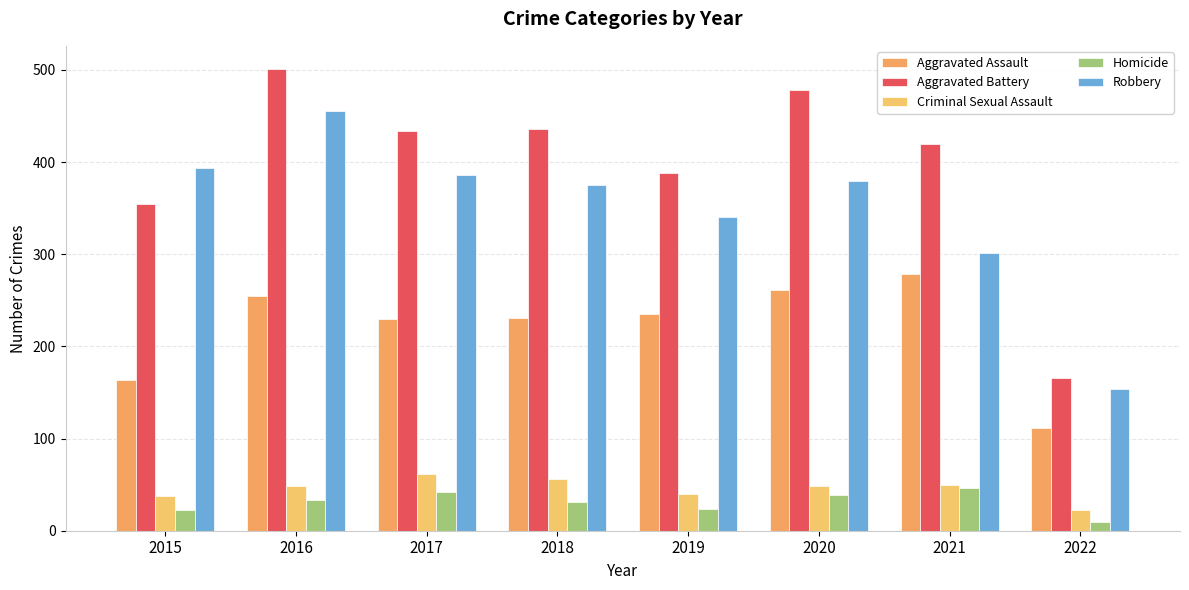

Reading left to right, extract all data points from this chart.

Aggravated Assault: 2015=163	2016=255	2017=230	2018=231	2019=235	2020=261	2021=279	2022=111
Aggravated Battery: 2015=354	2016=501	2017=434	2018=436	2019=388	2020=478	2021=420	2022=166
Criminal Sexual Assault: 2015=38	2016=49	2017=62	2018=56	2019=40	2020=49	2021=50	2022=23
Homicide: 2015=23	2016=33	2017=42	2018=31	2019=24	2020=39	2021=46	2022=10
Robbery: 2015=393	2016=455	2017=386	2018=375	2019=340	2020=379	2021=301	2022=154